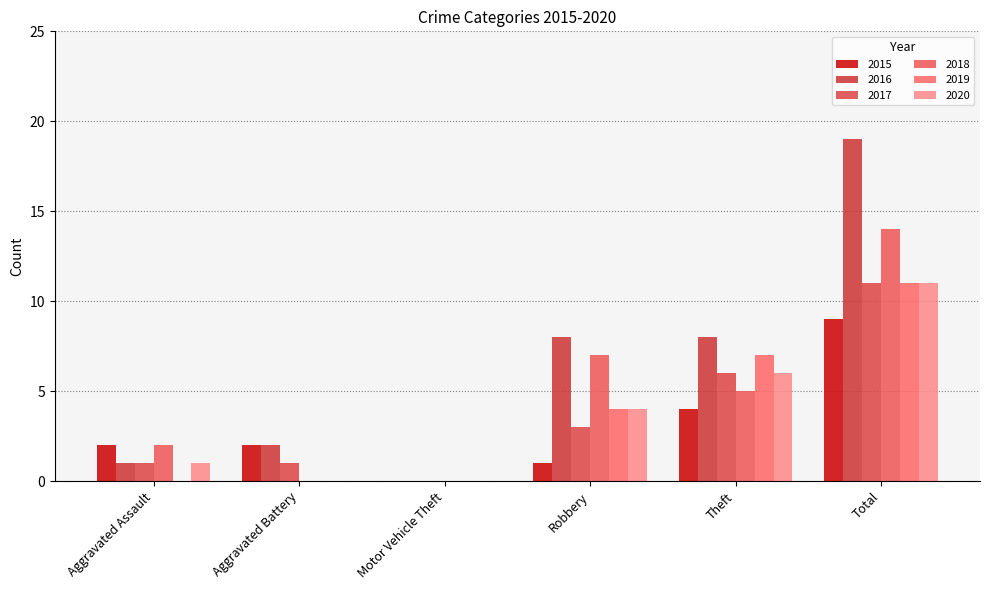

Does the chart contain stacked bars?

No